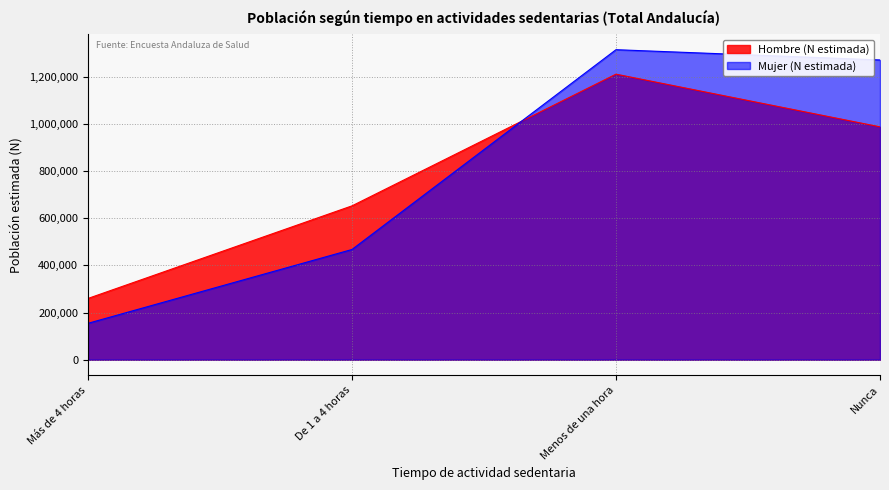

What is the highest value of the Hombre (N estimada) series?

1212197